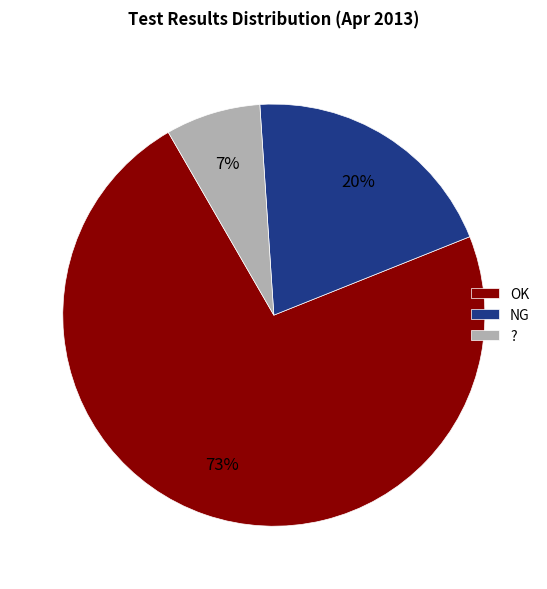

Is it true that OK is 73% of the pie?

True